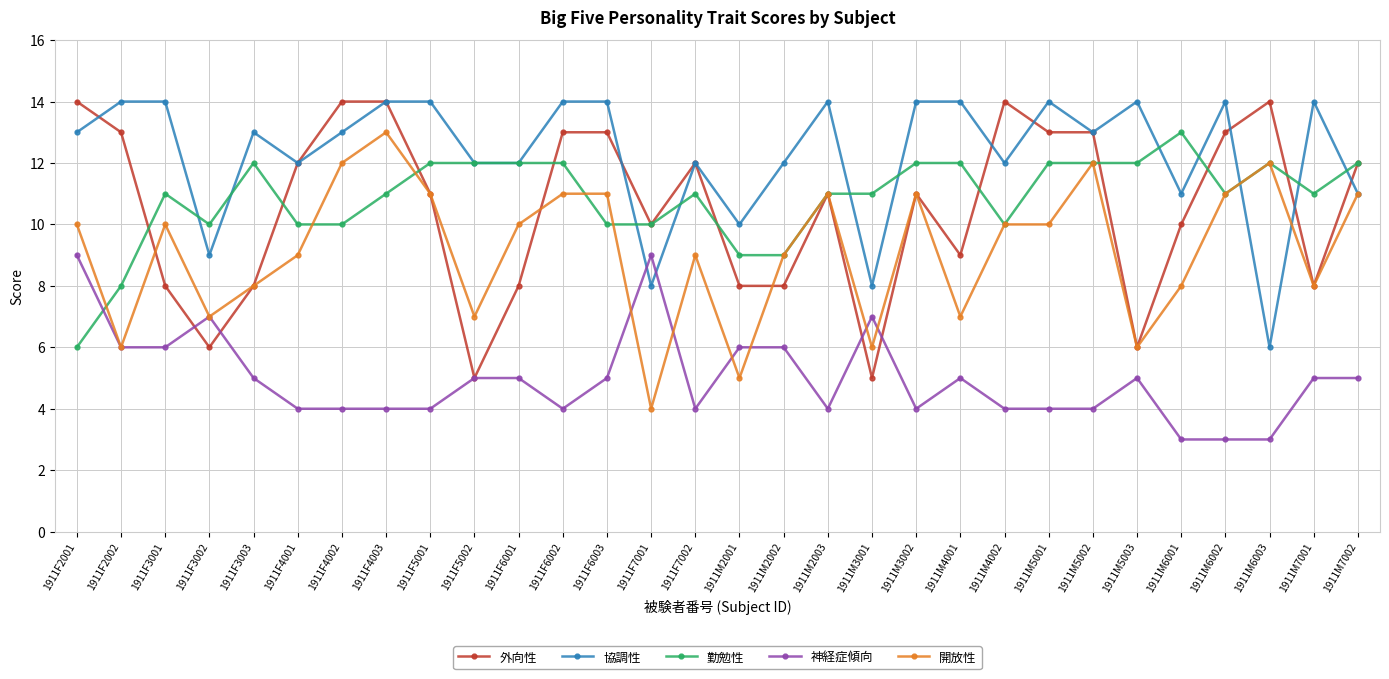

True or false: 勤勉性 has more than 1 interior local peaks.

True